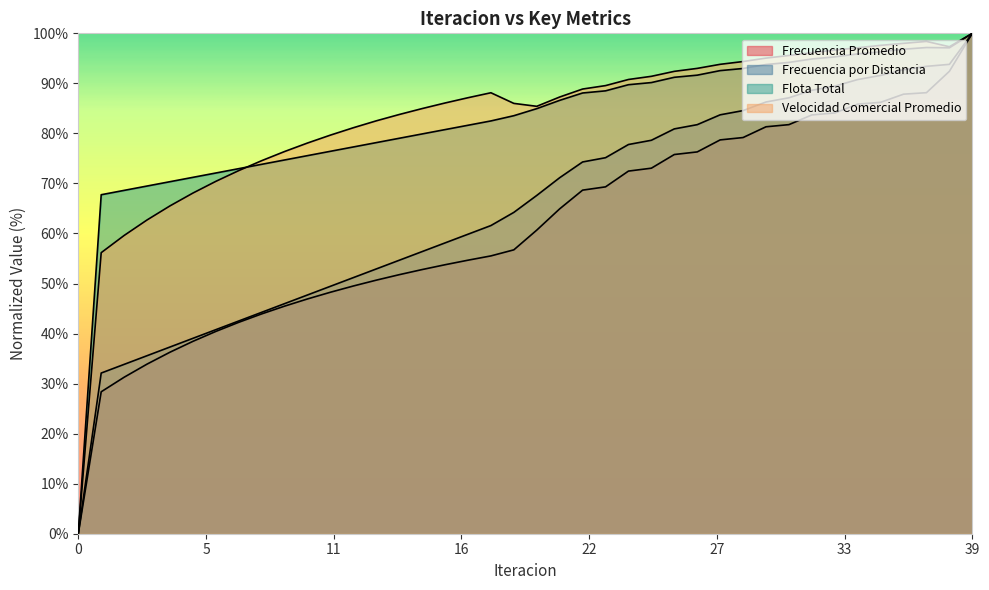

What is the difference between the second highest and second lowest values in the Flota Total series?

29.4